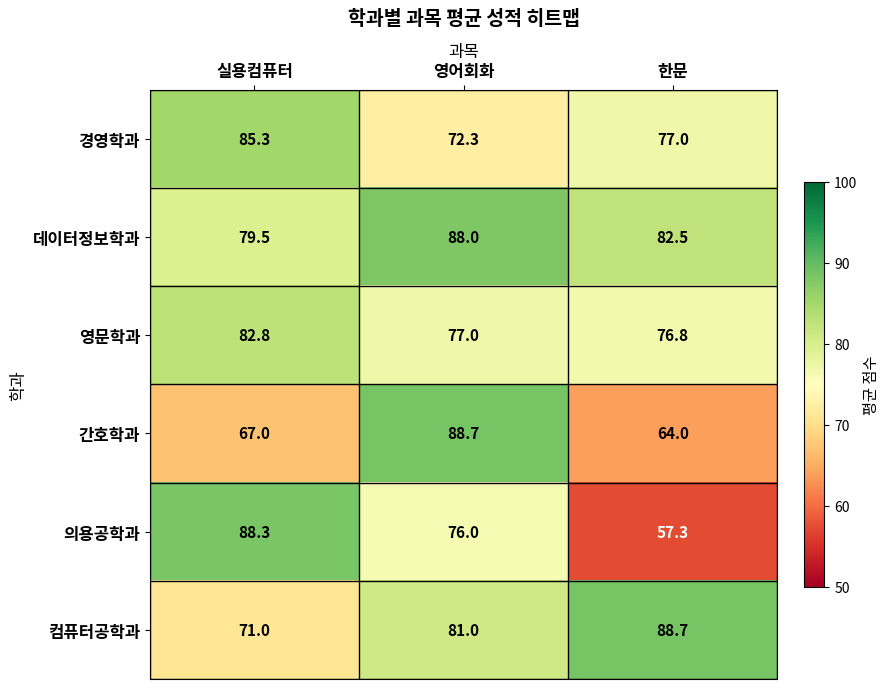

Reading right to left, transcribe all the data shown in this chart.

경영학과: 한문=77.0	영어회화=72.3	실용컴퓨터=85.3
데이터정보학과: 한문=82.5	영어회화=88.0	실용컴퓨터=79.5
영문학과: 한문=76.8	영어회화=77.0	실용컴퓨터=82.8
간호학과: 한문=64.0	영어회화=88.7	실용컴퓨터=67.0
의용공학과: 한문=57.3	영어회화=76.0	실용컴퓨터=88.3
컴퓨터공학과: 한문=88.7	영어회화=81.0	실용컴퓨터=71.0